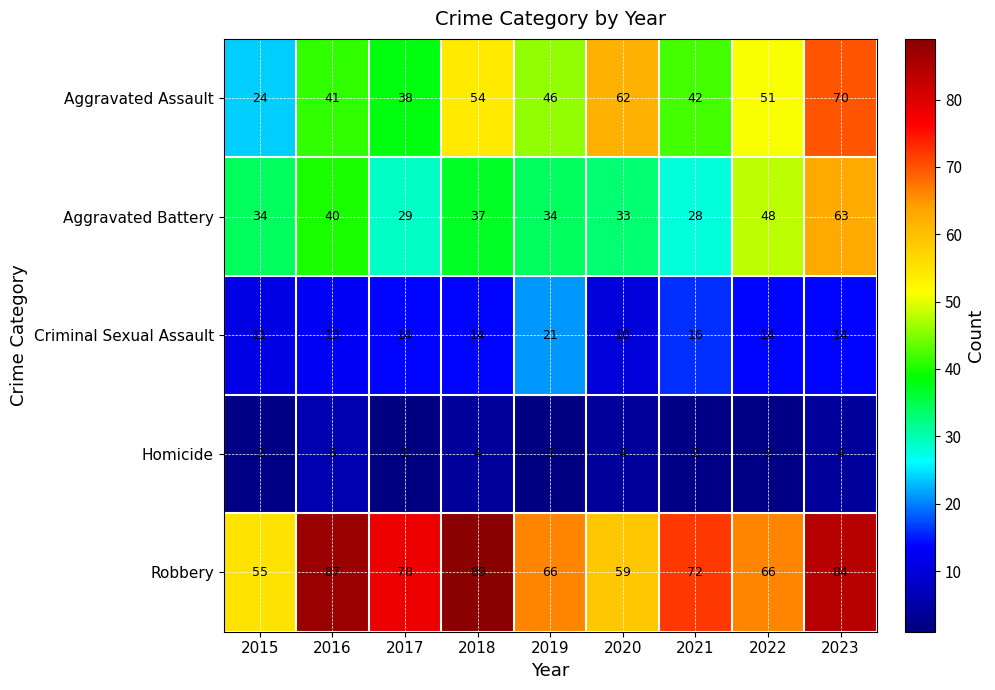

Which series has the largest total across all categories?

Robbery